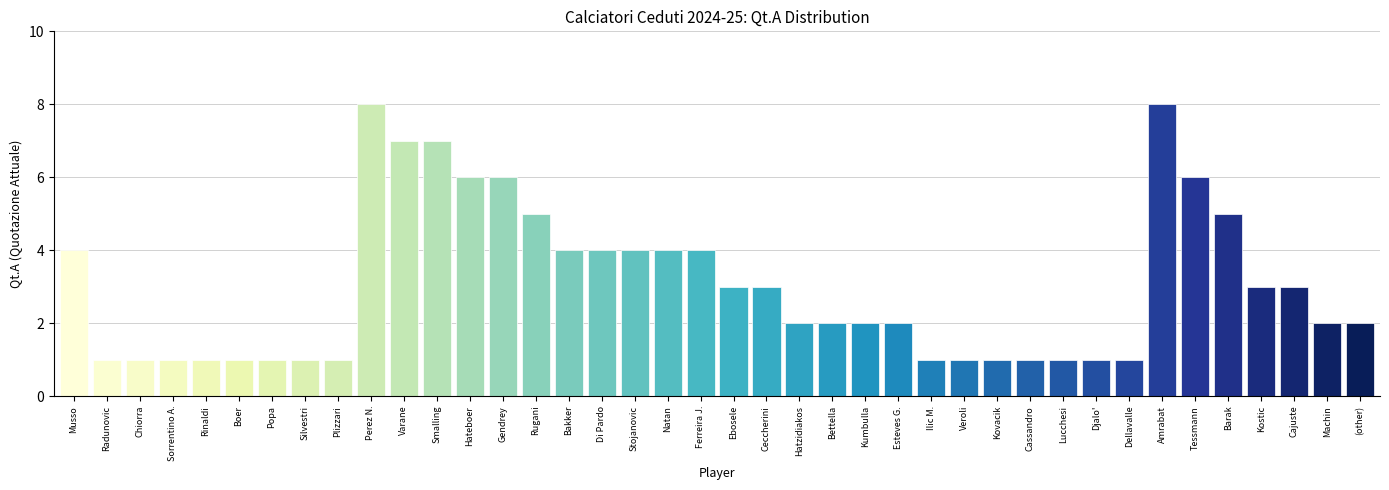

What is the maximum value shown in the chart?

8